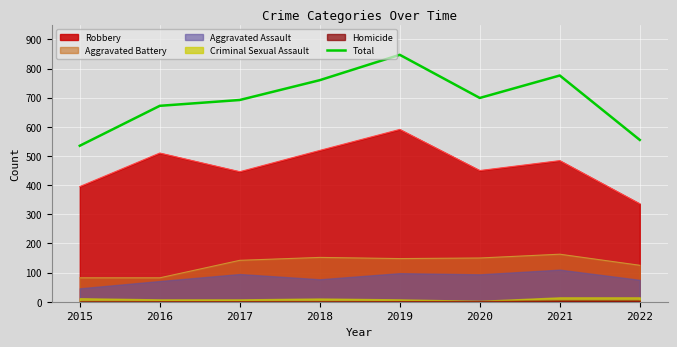

True or false: Aggravated Battery and Robbery intersect in this chart.

False